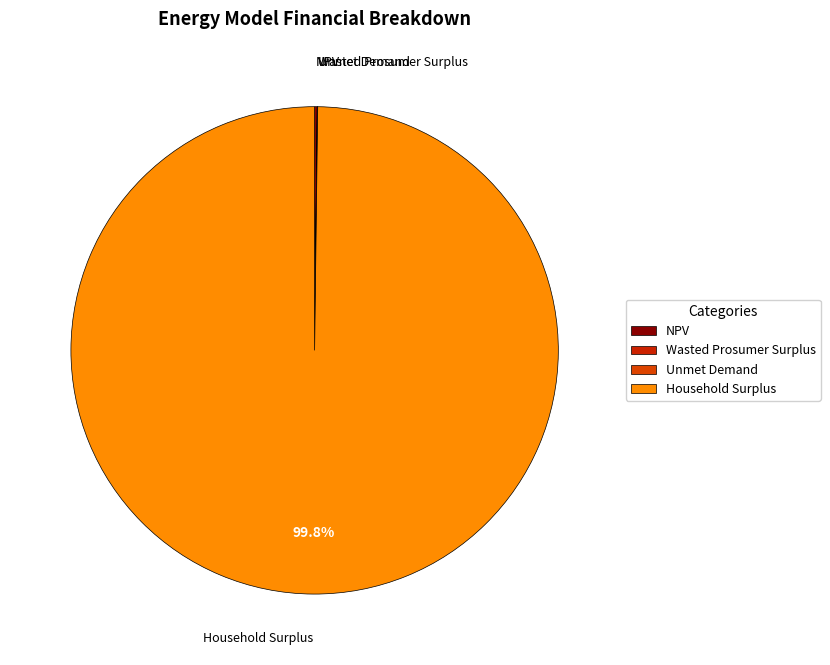

What portion of the pie excludes Household Surplus?

0.2%